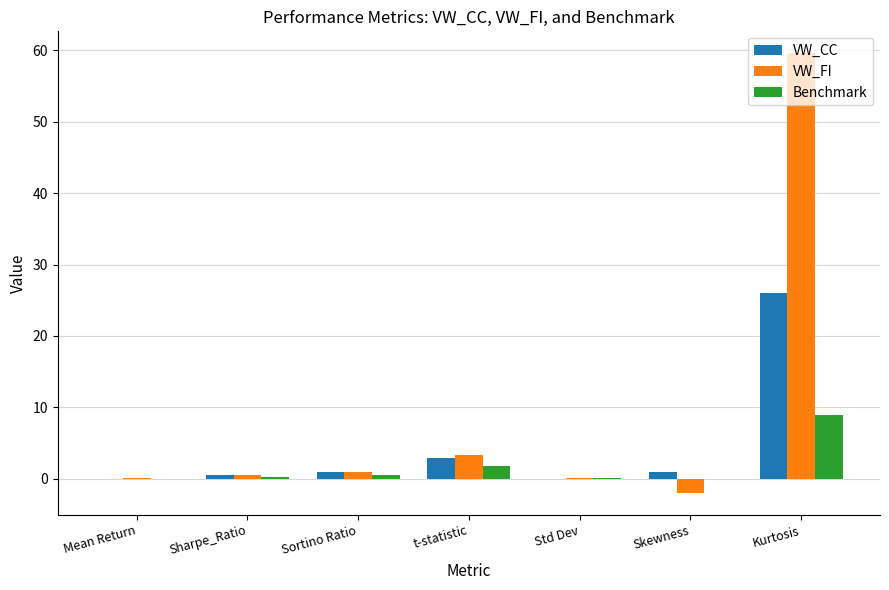

At which category does the chart reach its peak across all series?

Kurtosis